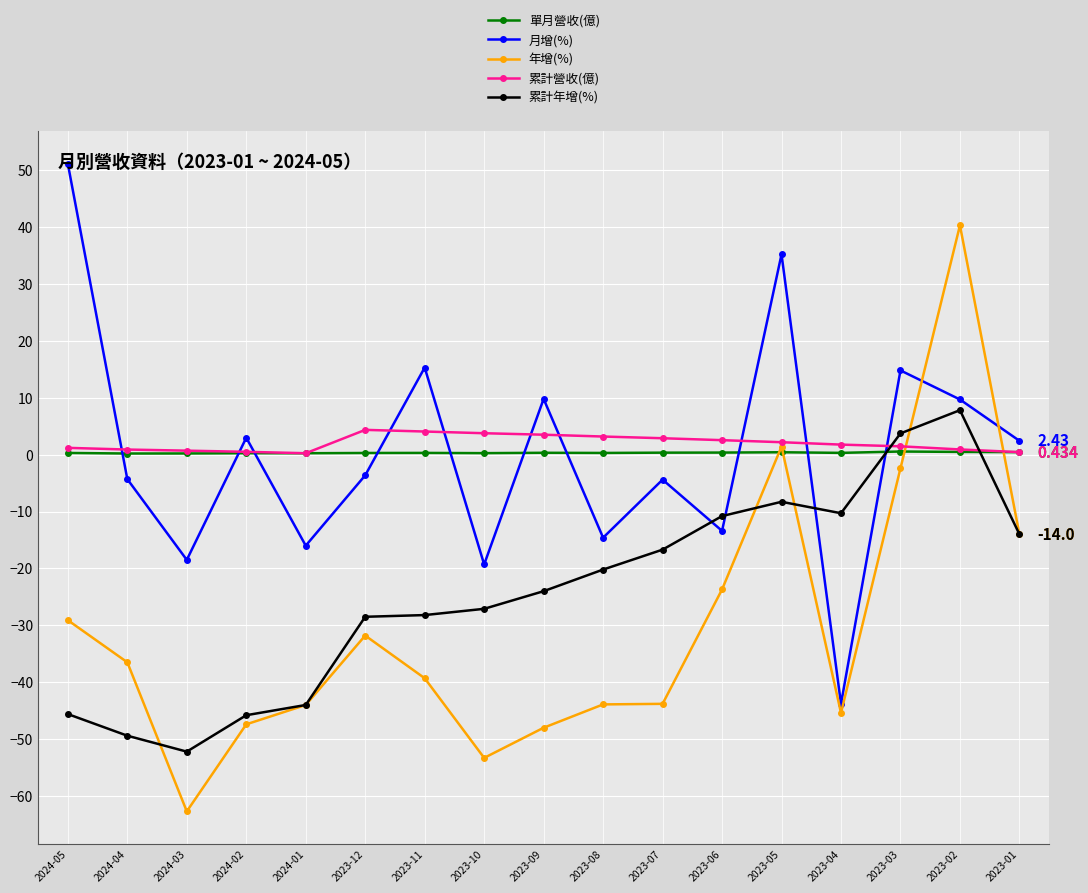

What is the minimum value for 累計年增(%)?

-52.2